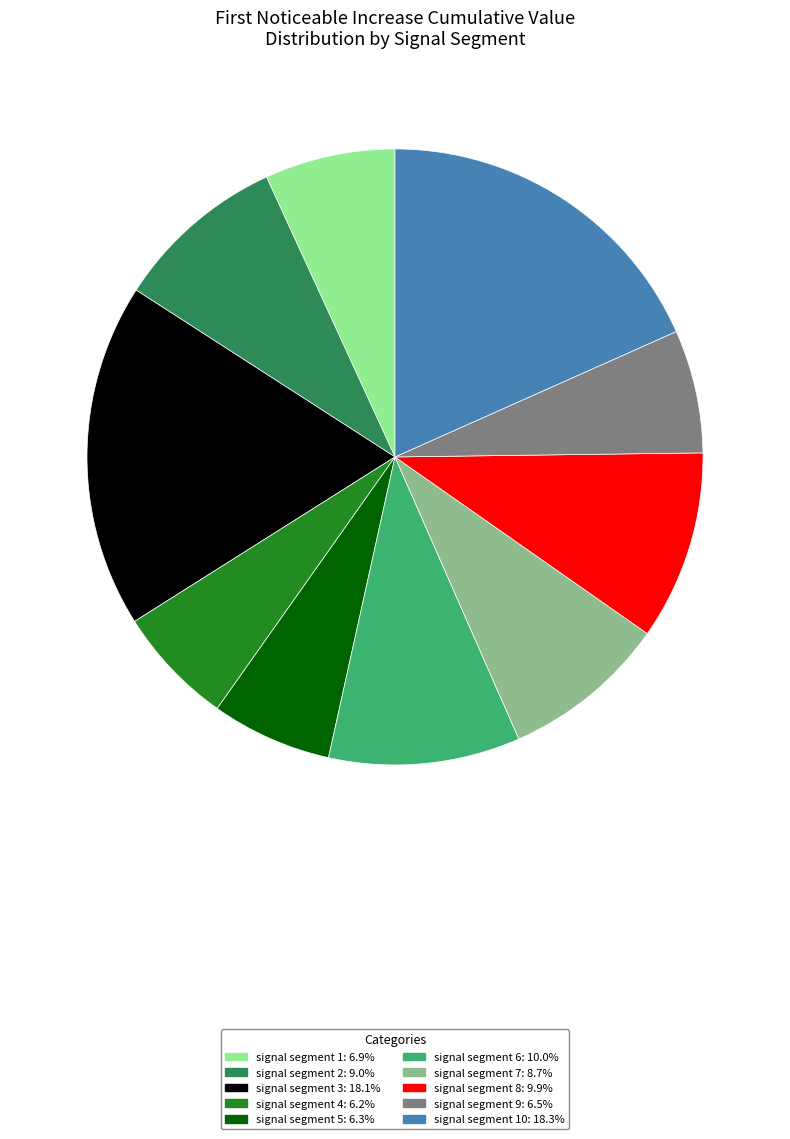

How many slices are in this pie chart?

10